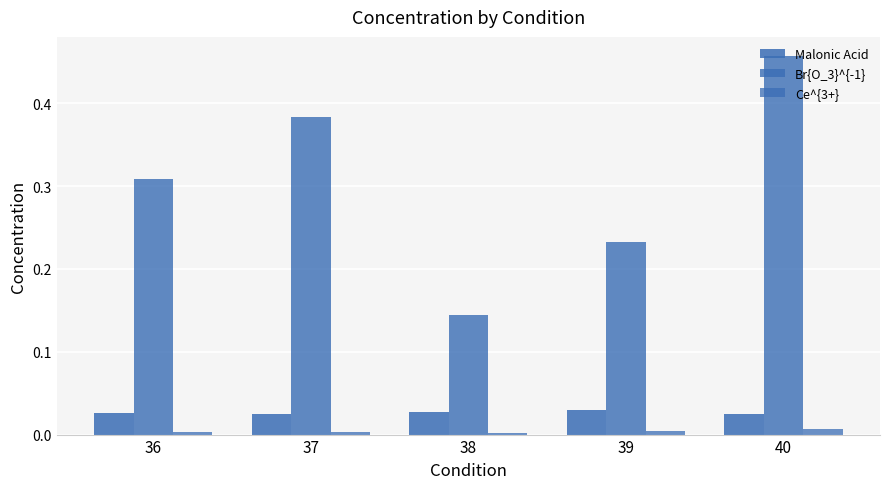

At which label does Br{O_3}^{-1} reach its minimum?

38